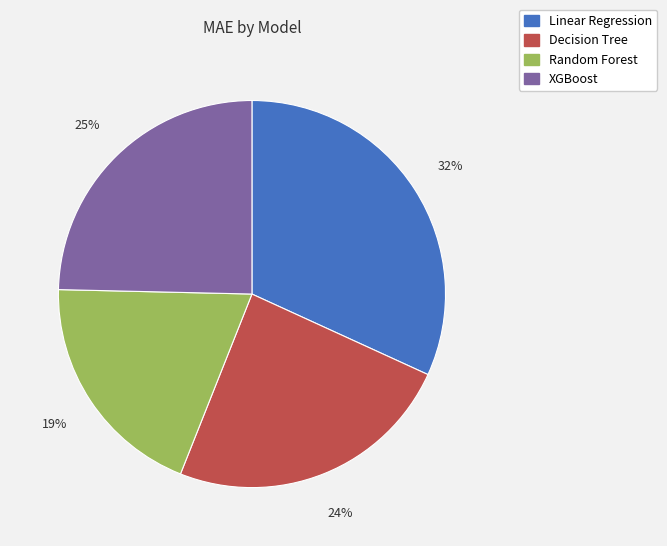

How many segments does this pie chart have?

4